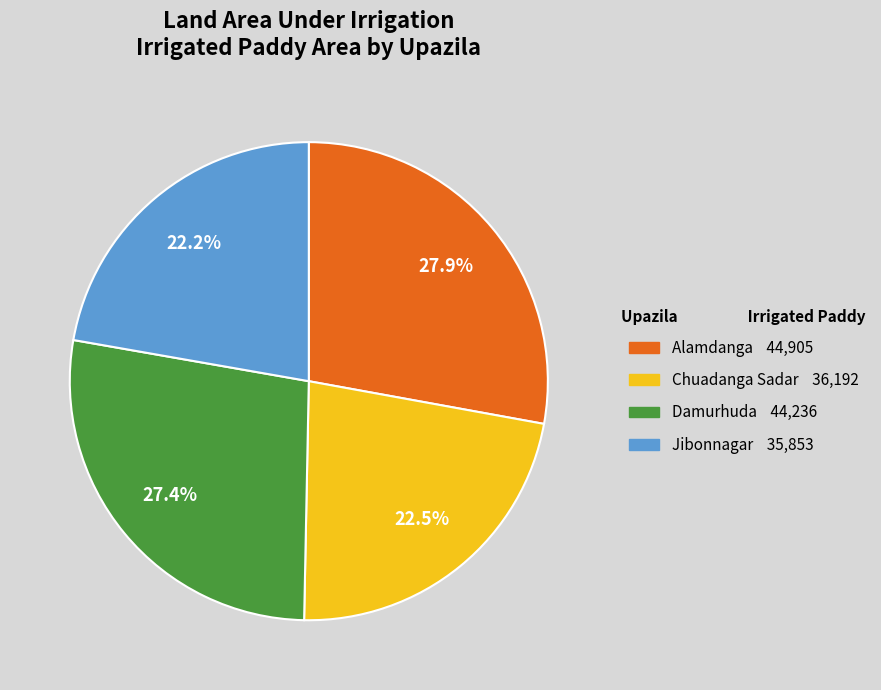

Does any single category account for the majority?

No